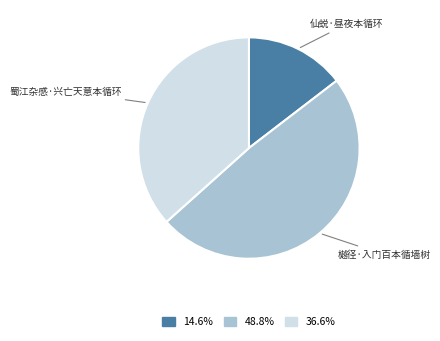

Does any single category account for the majority?

No